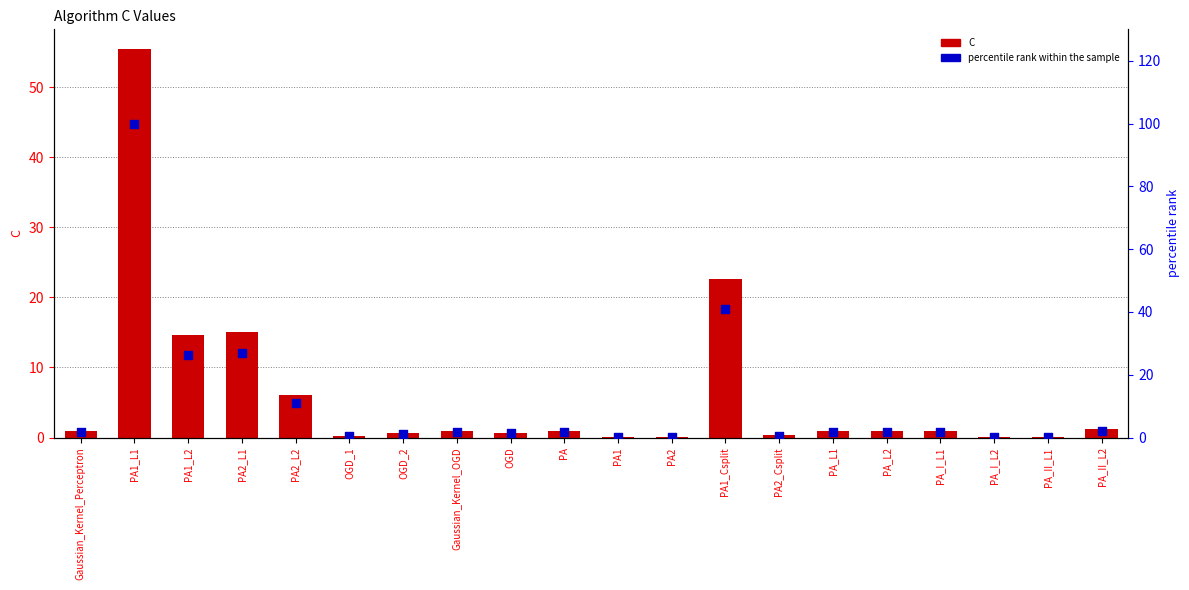

Which series has the widest spread of Y values?

percentile rank within the sample